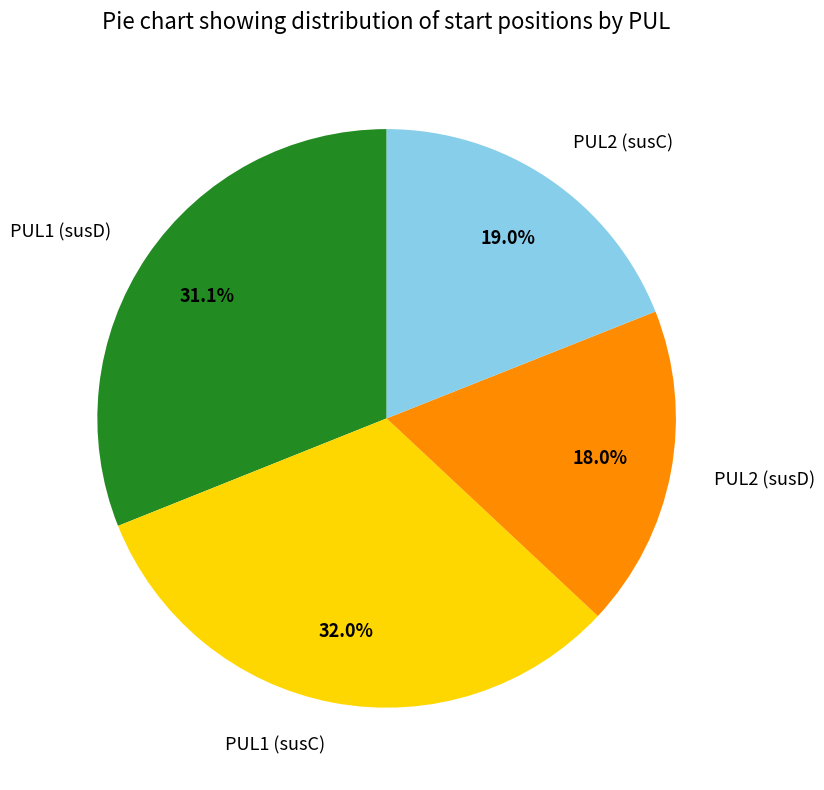

What is the total percentage of PUL2 (susD) and PUL1 (susC)?

50.0%